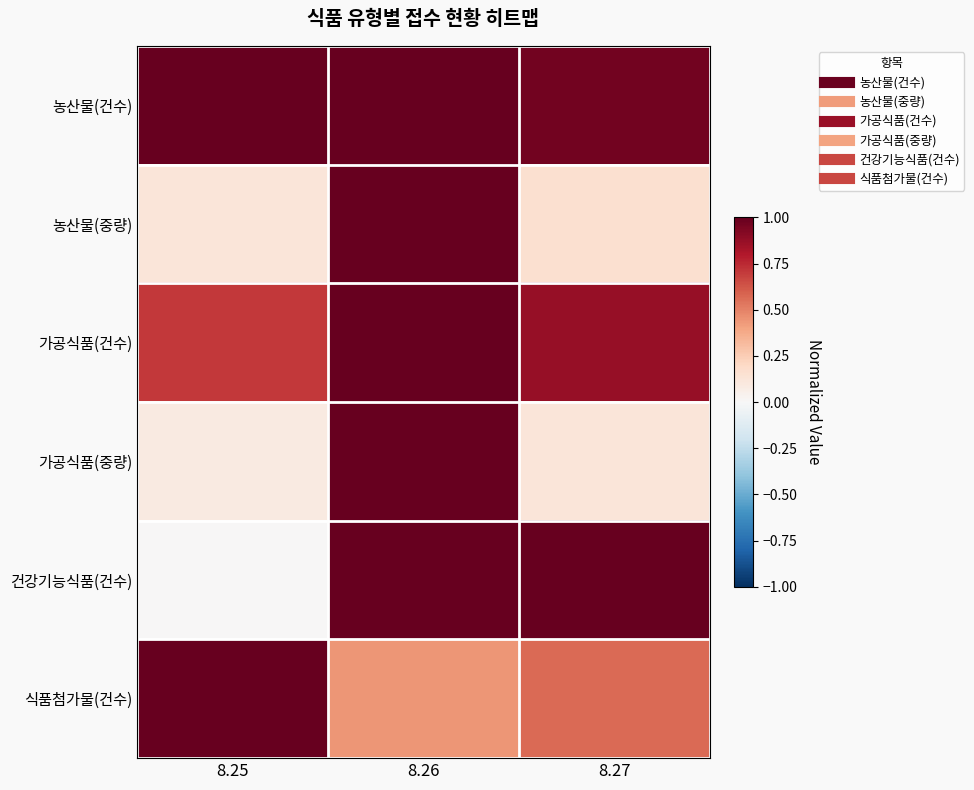

What is the spread (max minus min) of values at 8.26?

0.6